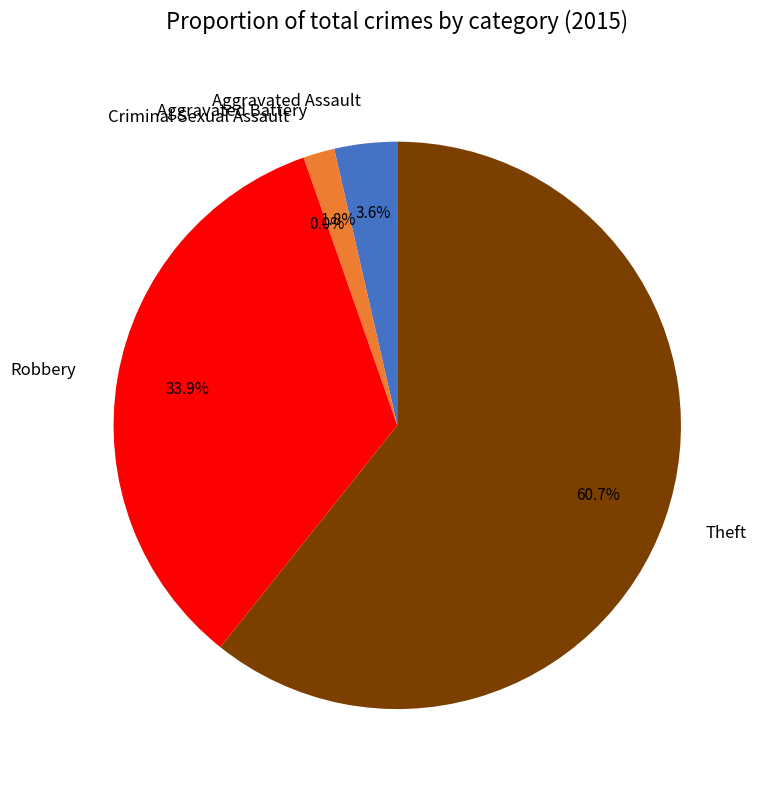

What is the total percentage of Aggravated Battery and Theft?

62.5%